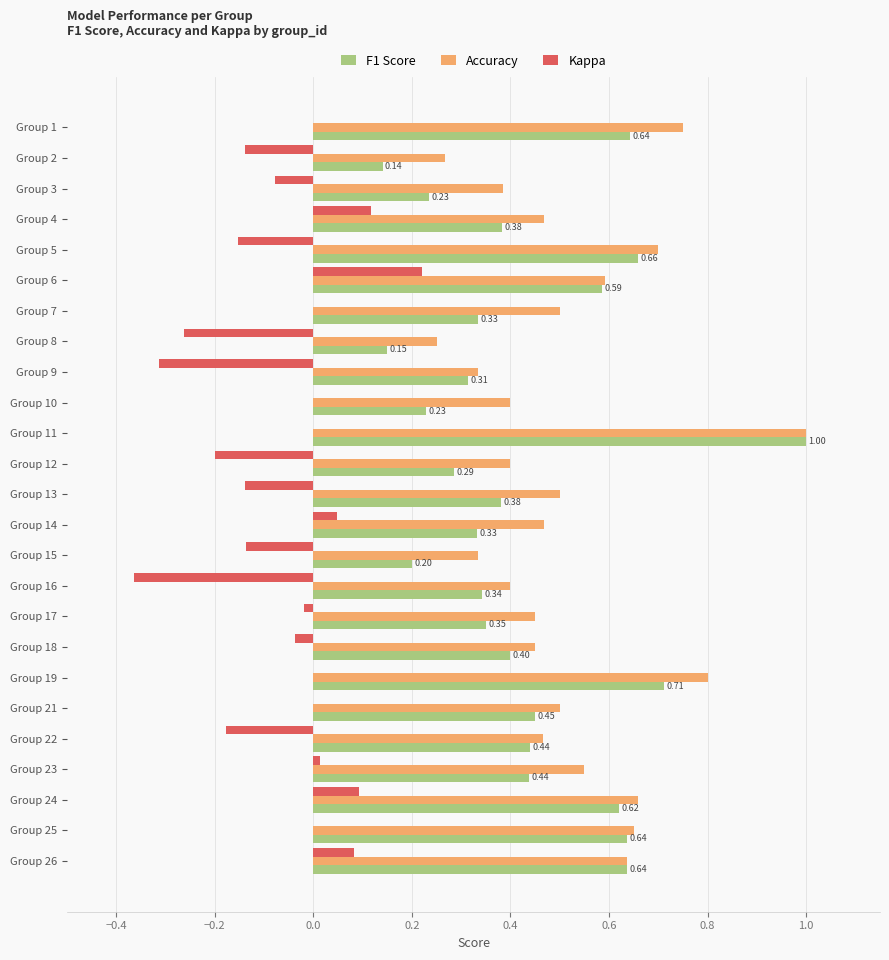

What is the sum of all F1 Score values?

10.9